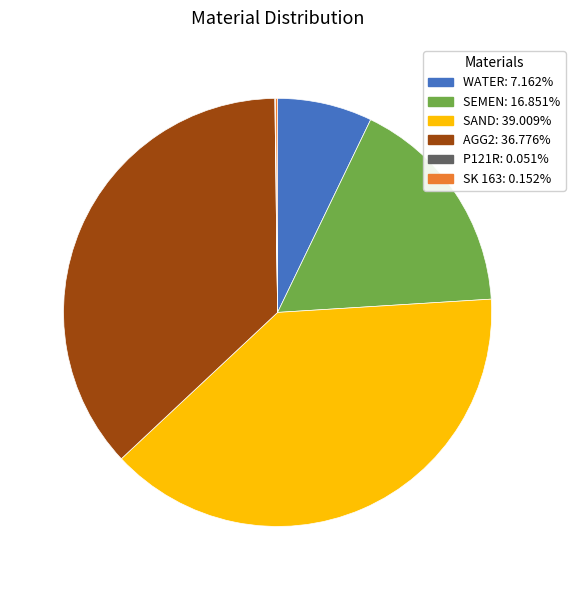

Combined, do WATER and SAND account for over 50%?

No